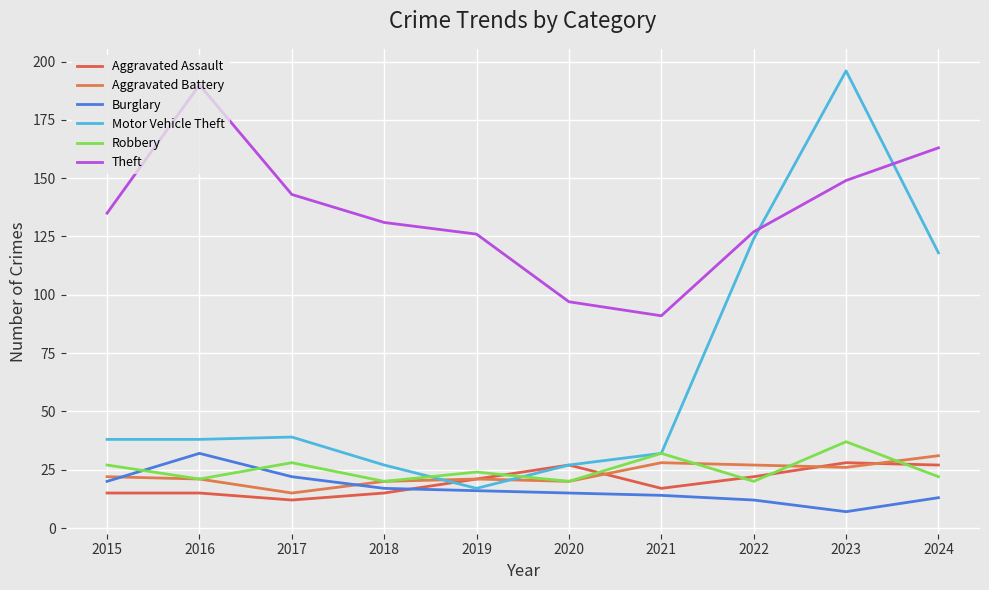

True or false: Burglary and Motor Vehicle Theft cross at least once.

False